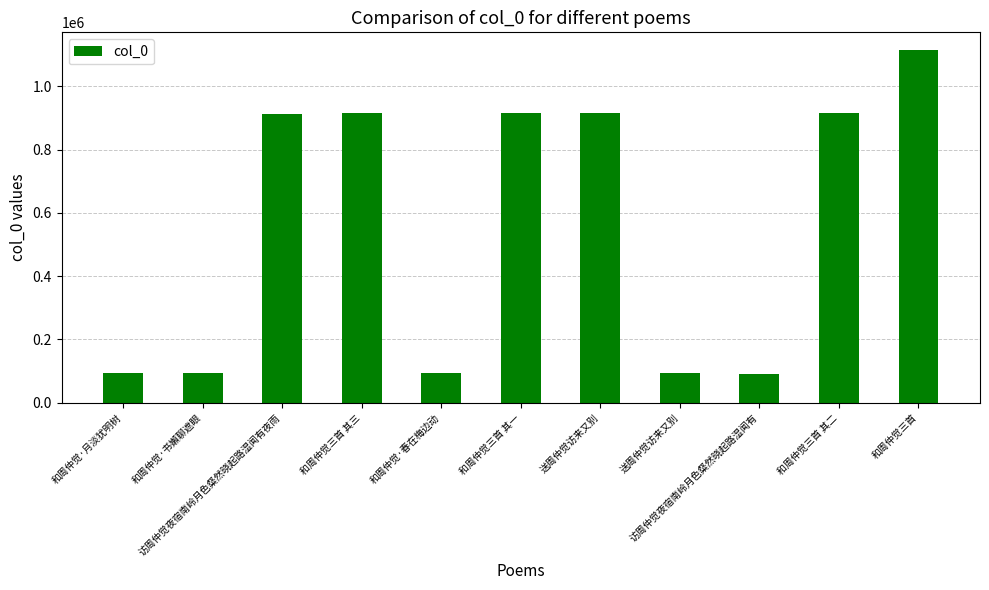

How many data points are less than 912475?

5